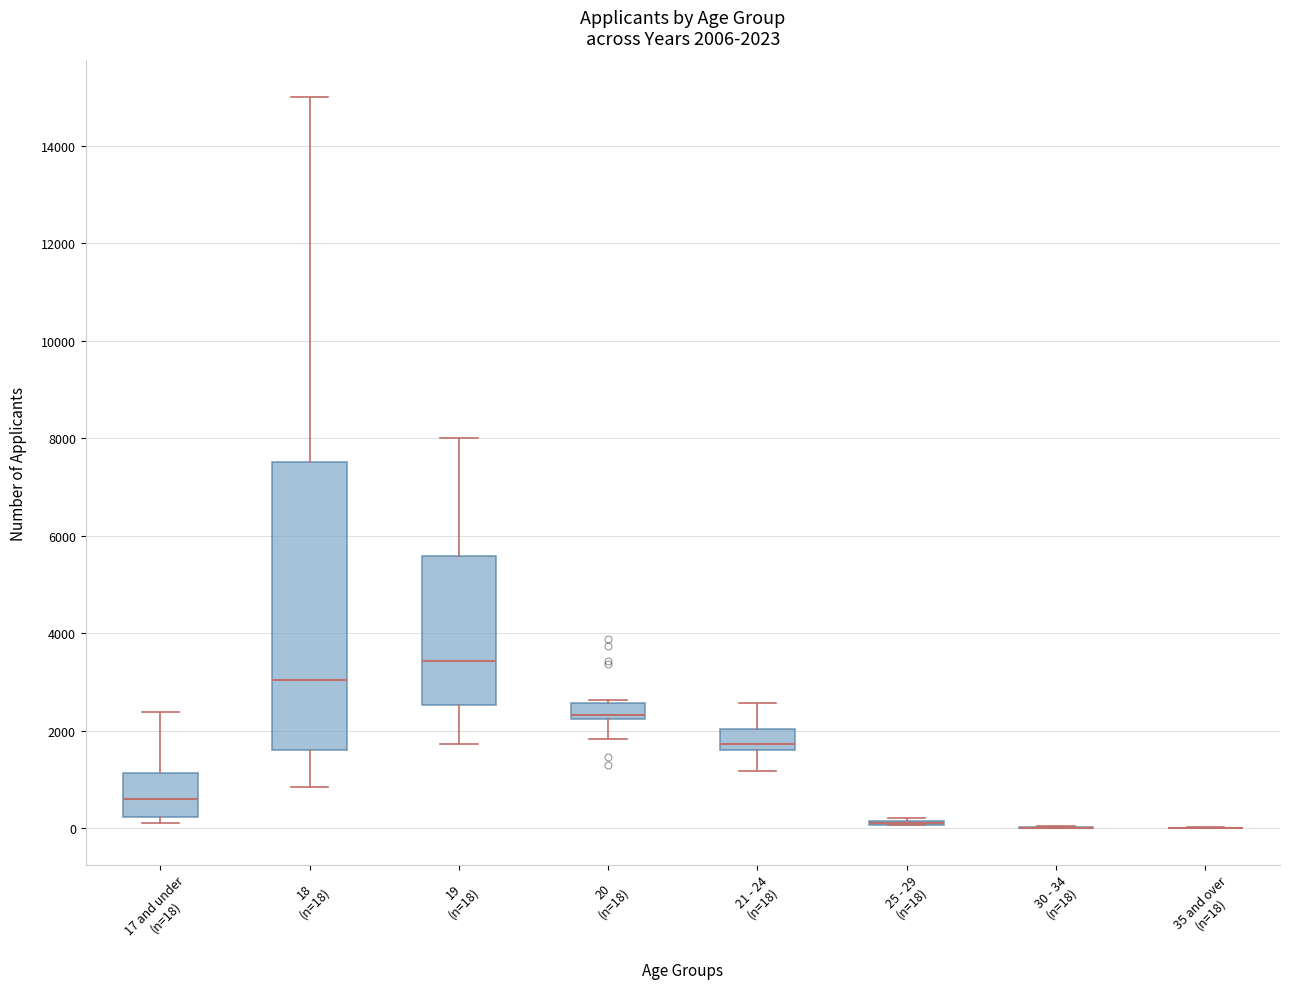

Comparing the boxes themselves (not the whiskers), which one is the tallest?

18 (n=18)